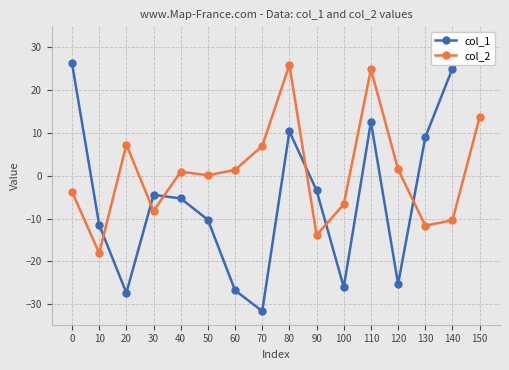

Where does the col_2 series first go above 0?

20